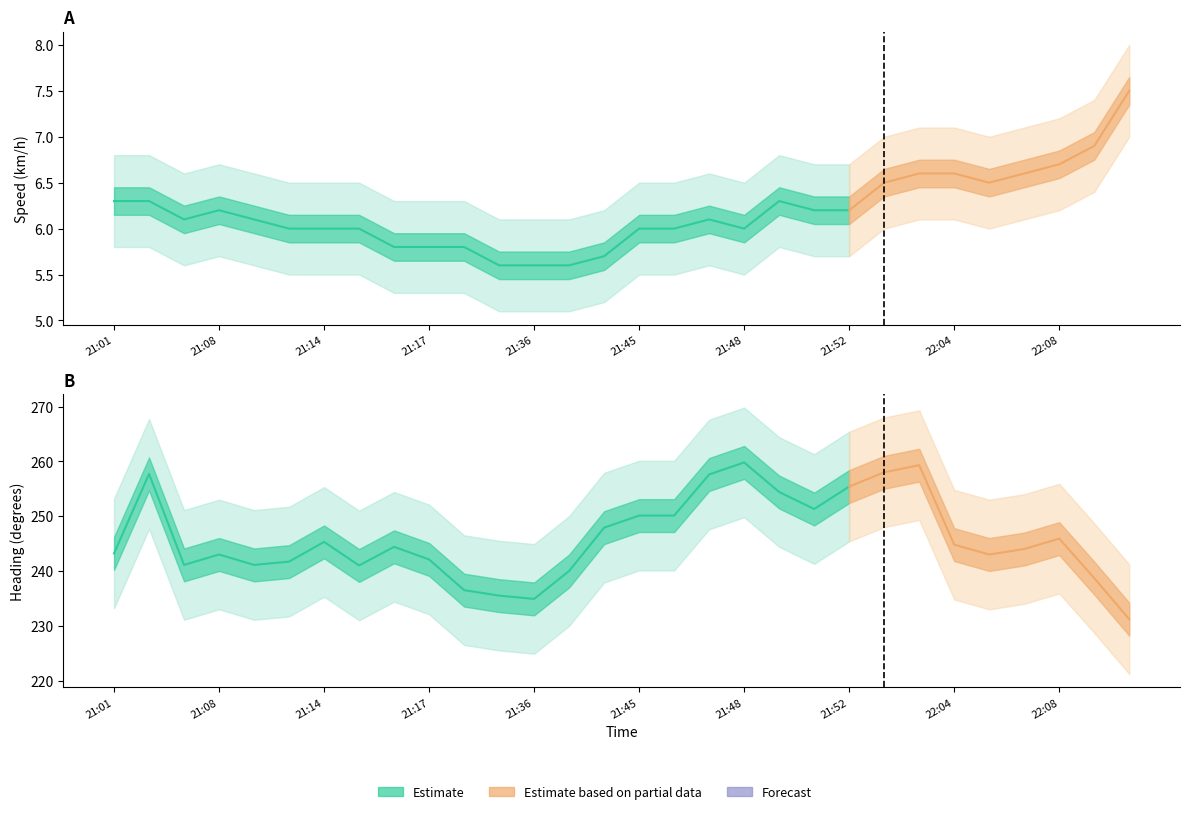

Where is Heading nearest to the value 245?

22:04